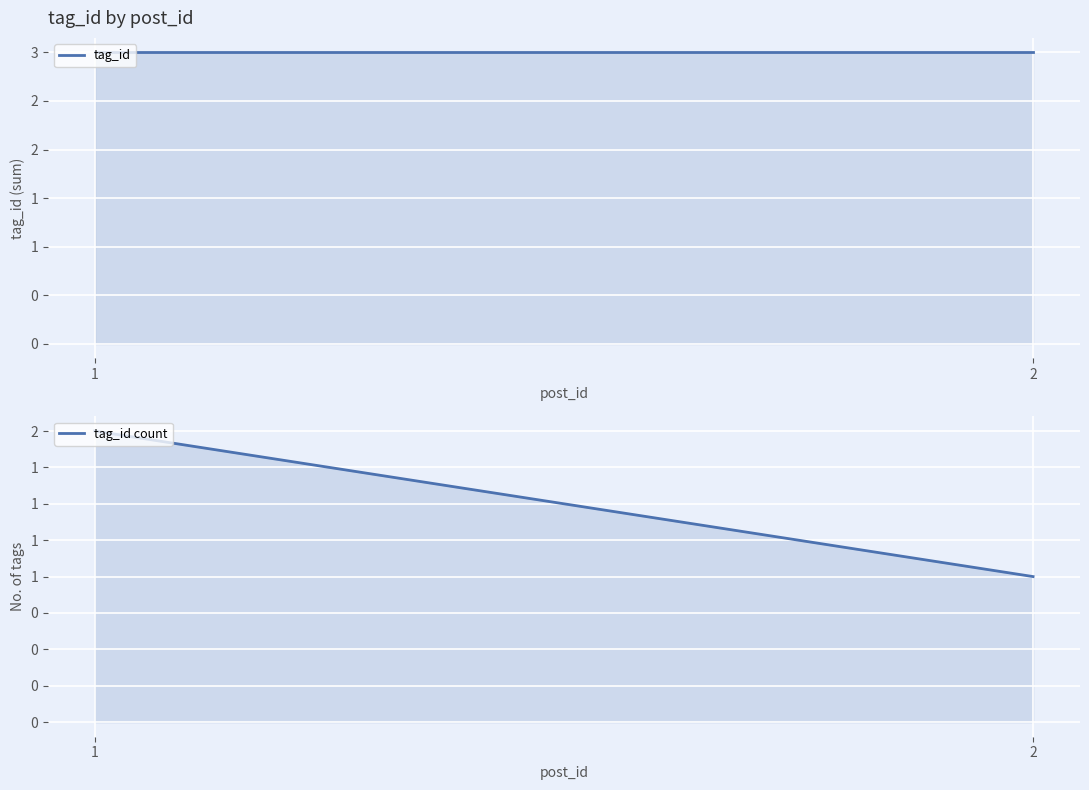

Between 1 and 2, which is larger?

1